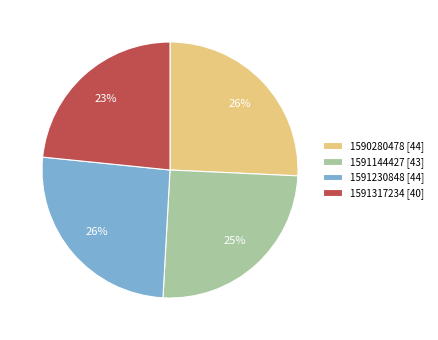

To the nearest percent, what is the combined percentage of 1590280478 [44] and 1591317234 [40]?

49%